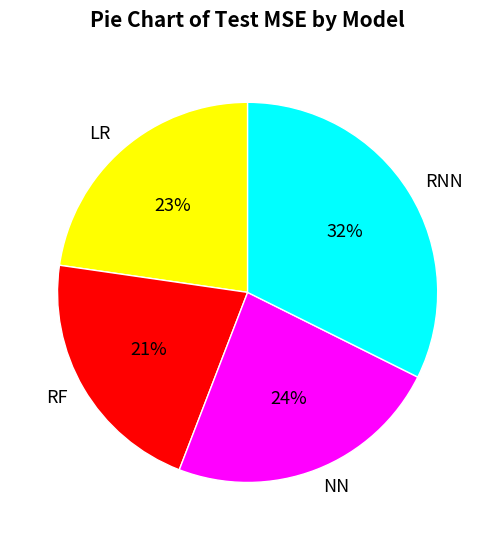

Is it true that NN is 12% of the pie?

False